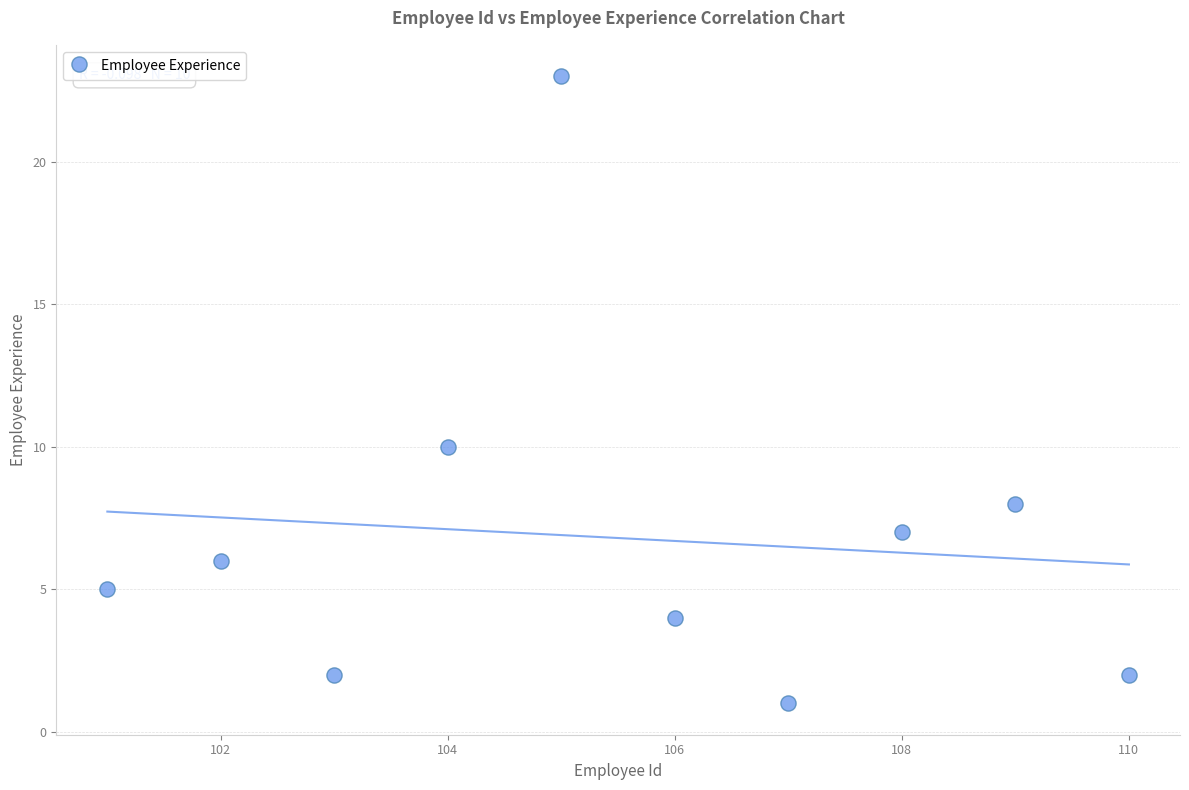

What Y value in the scatter plot is closest to 12?

10